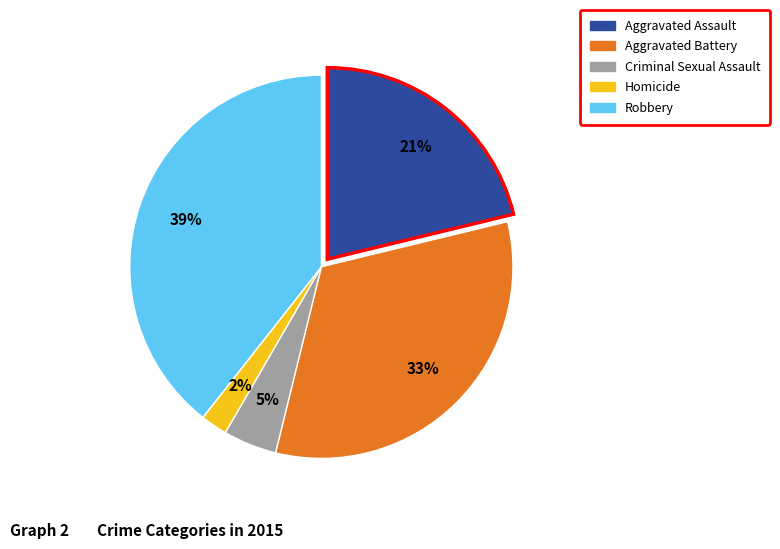

The Aggravated Battery slice represents 33% of the pie. True or false?

True